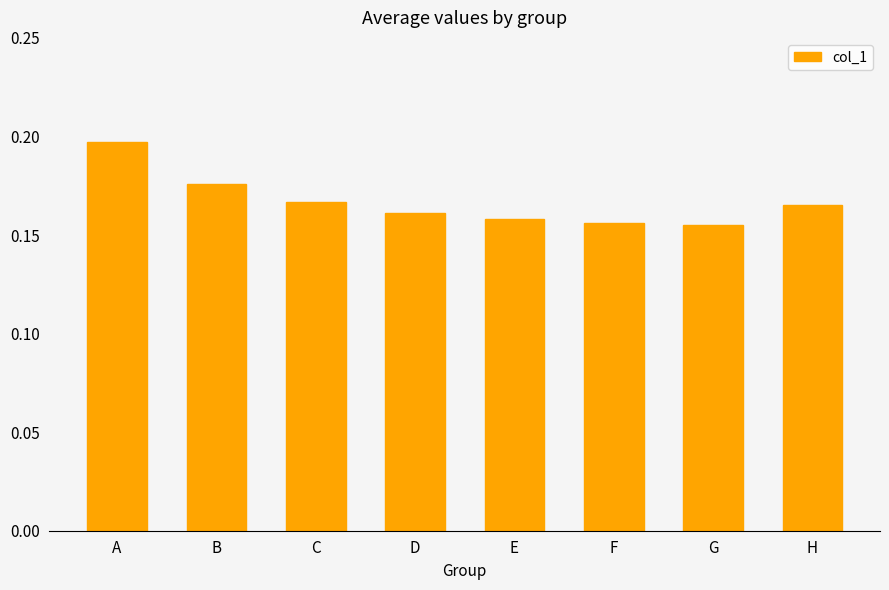

Which category has the highest value across all series?

A